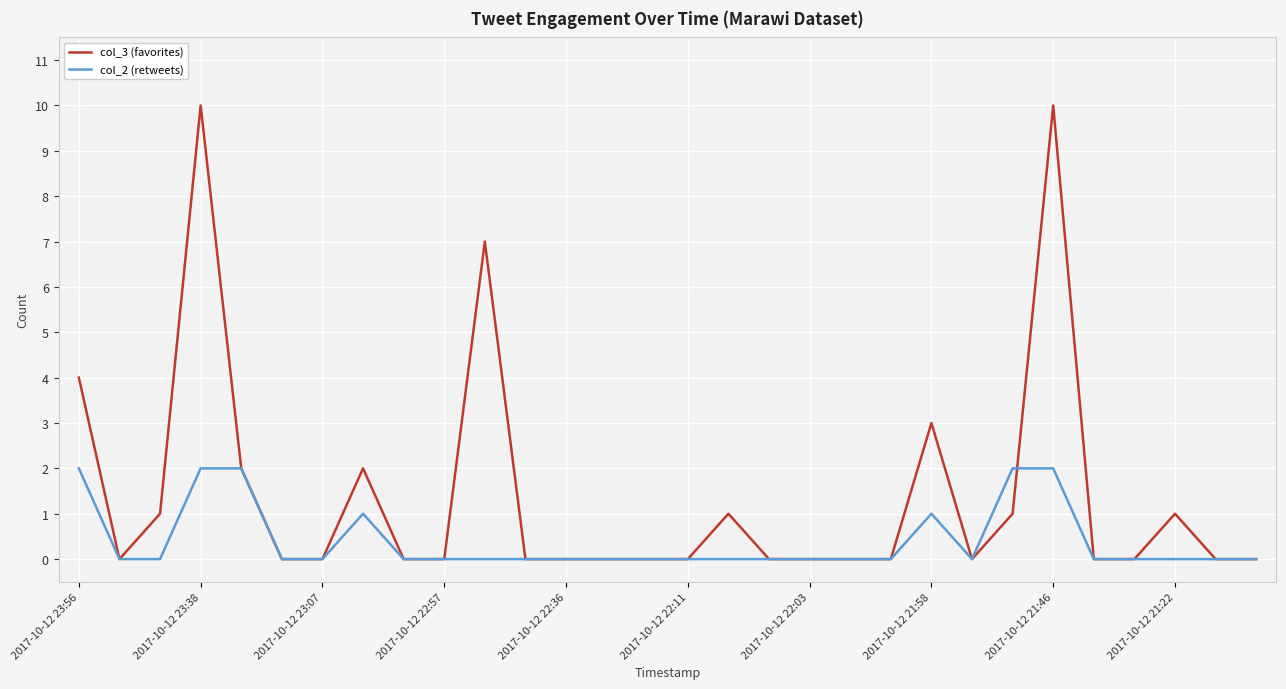

What is the average value of the col_3 (favorites) series?

1